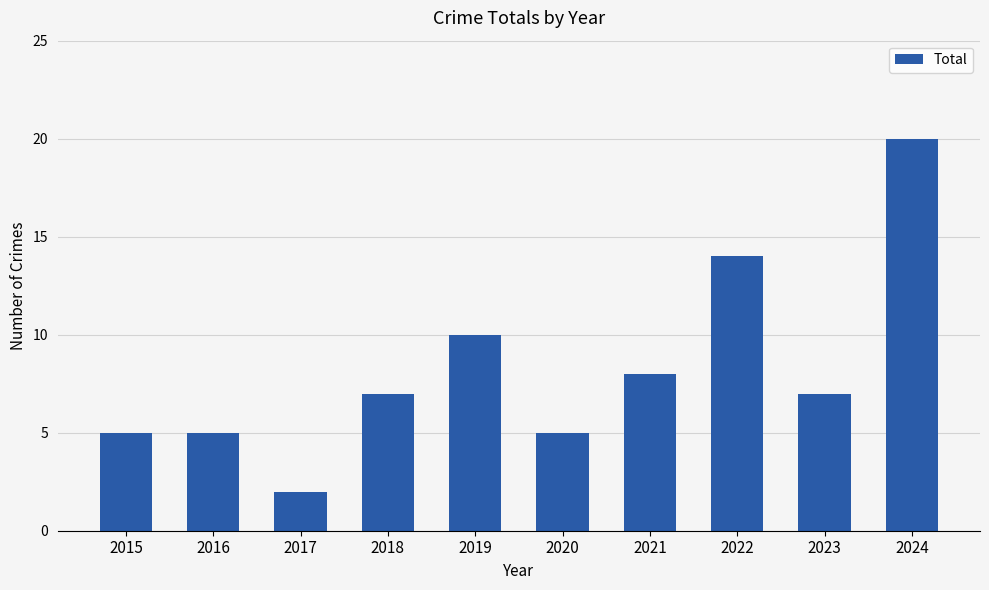

What is the greatest value displayed?

20